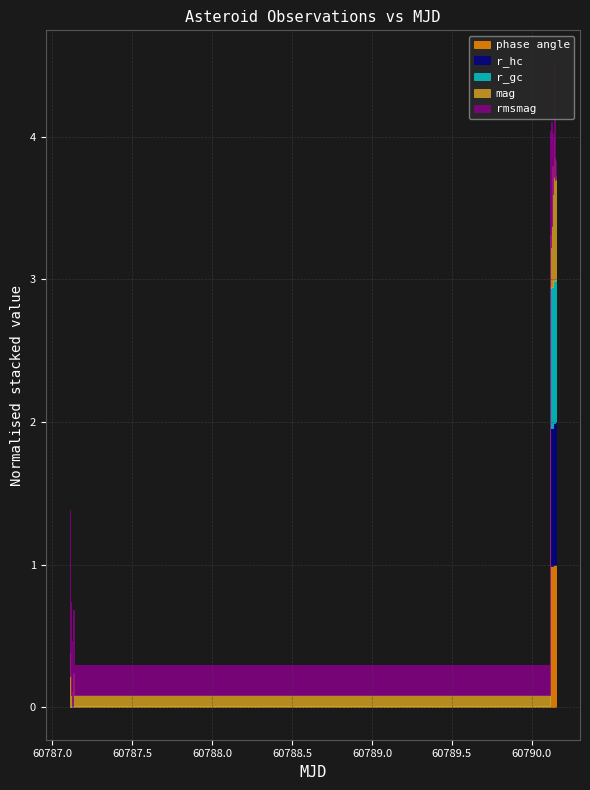

What is the value of the r_gc point at the 3rd from the left?

1.2